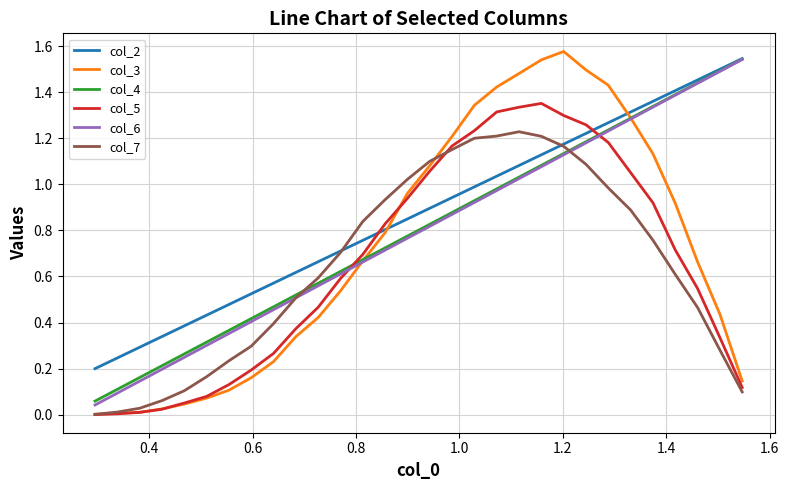

Which series has the largest total across all categories?

col_2